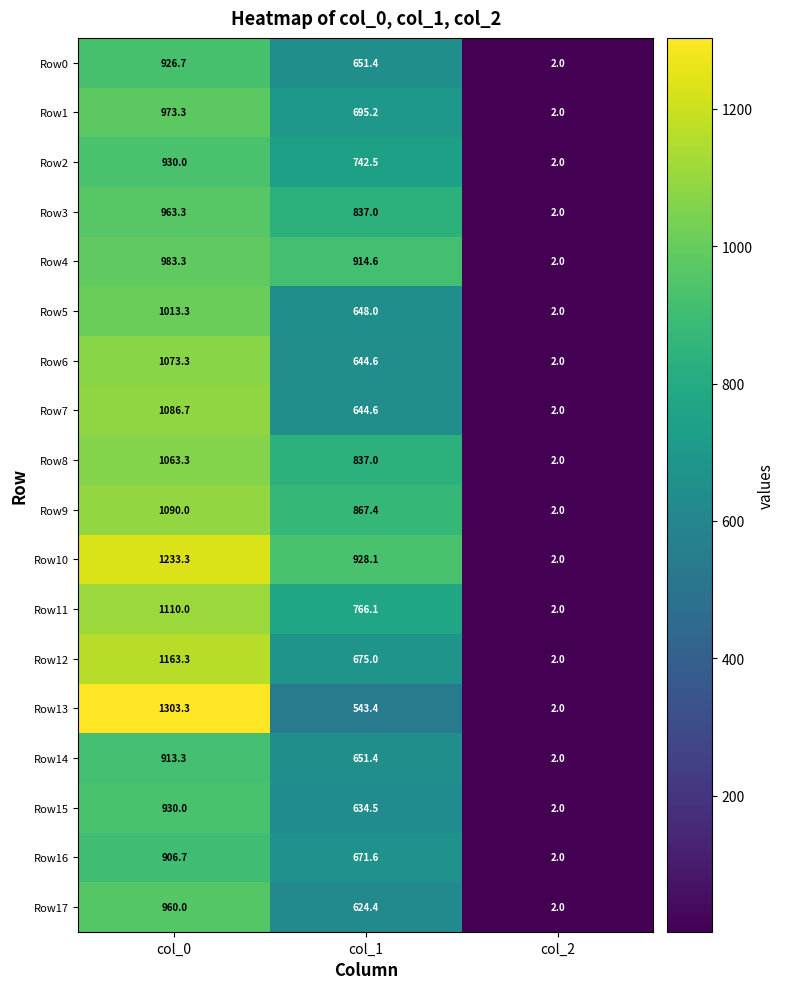

What value does the Row2 series have at col_1?

742.5